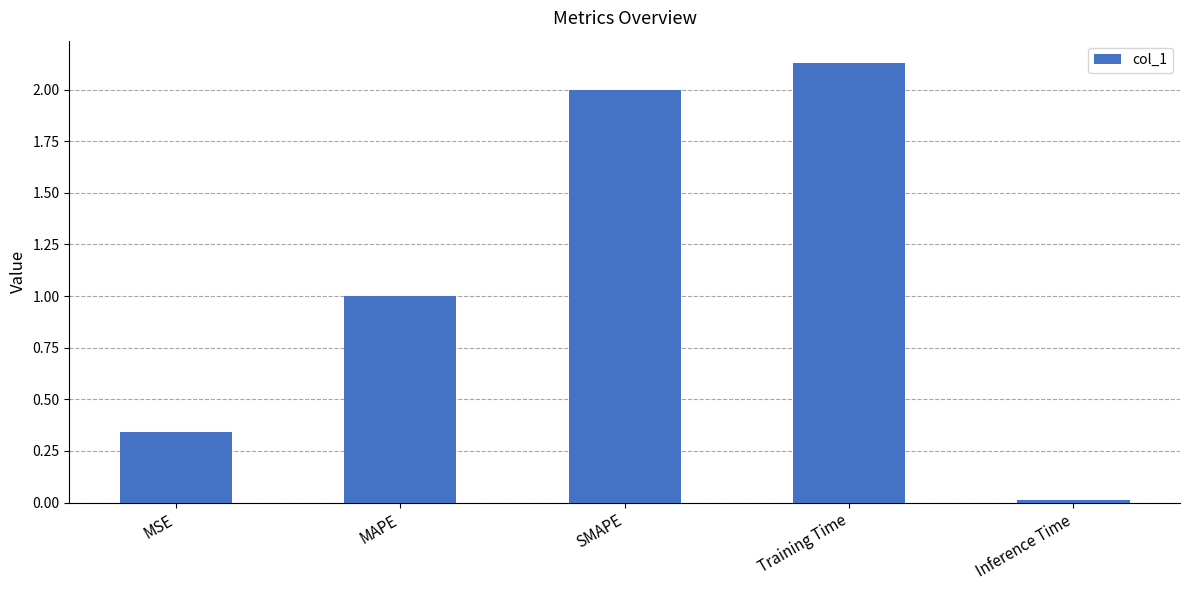

What is the value of the 2nd bar from the left?

1.0